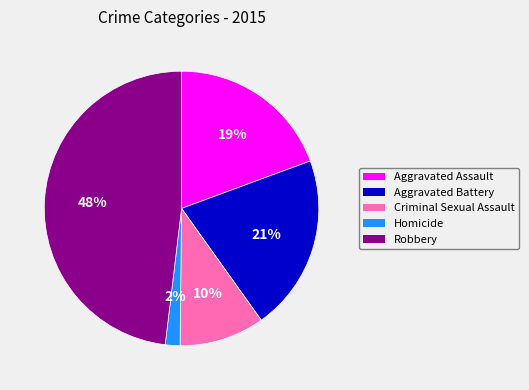

Do Aggravated Battery and Homicide together represent more than half of the pie?

No